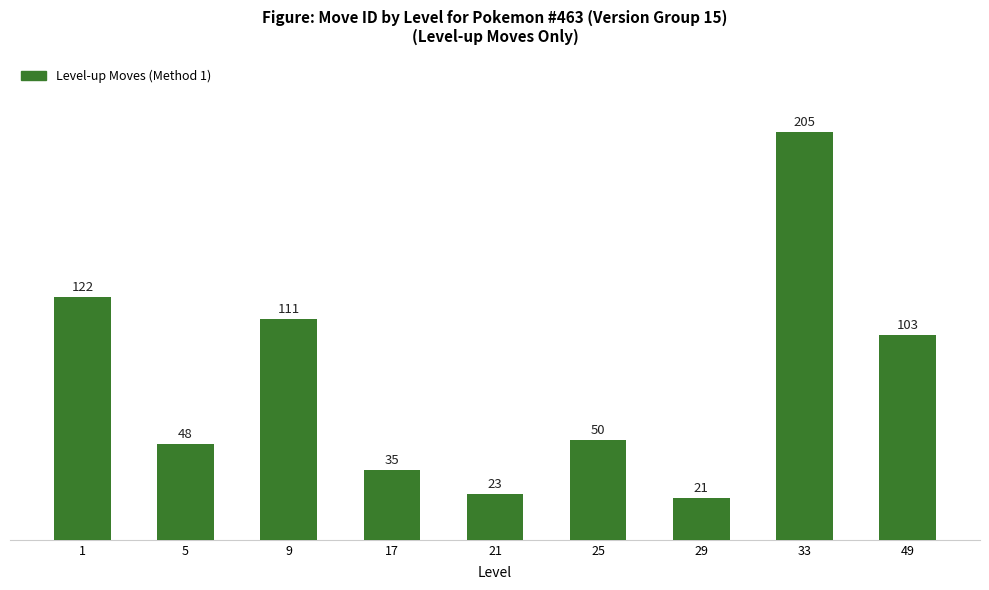

How many categories are shown in the chart?

9